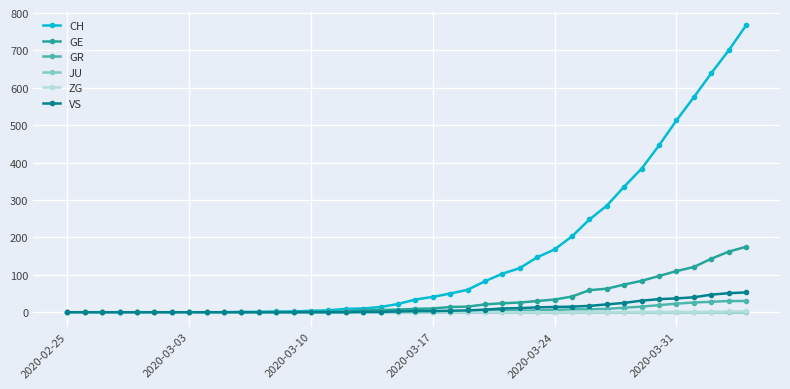

What is the maximum value shown in the chart?

767